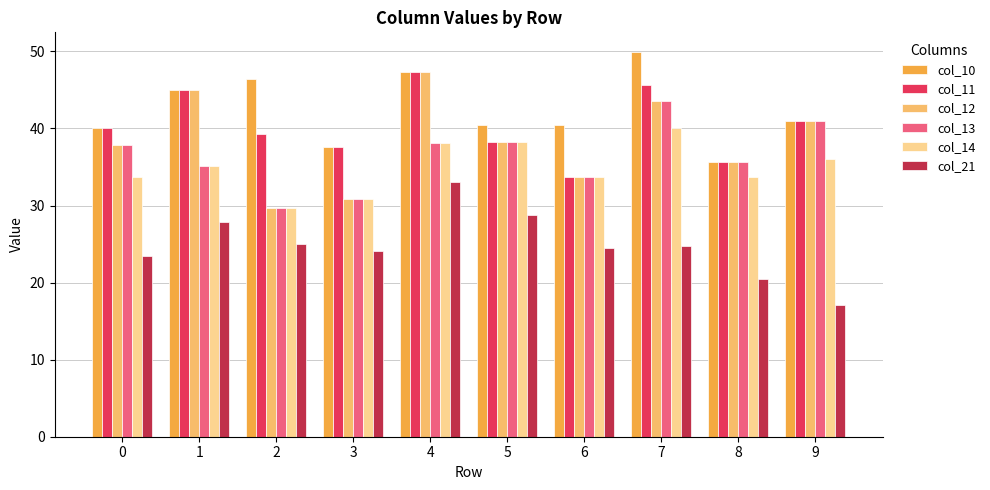

What is the difference between the highest and lowest values at 6?

16.0